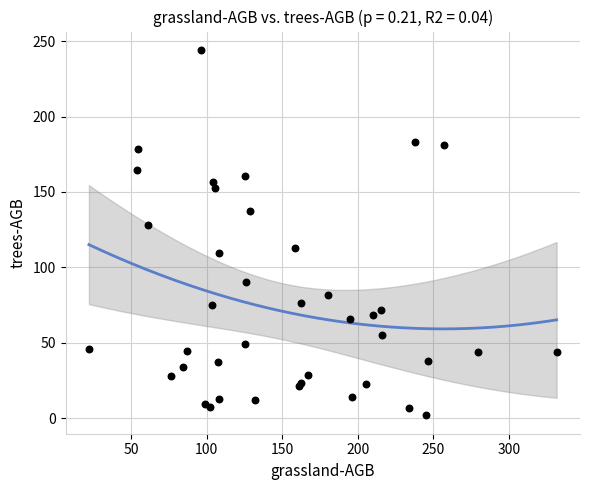

What Y value in the scatter plot is closest to 123?

128.1